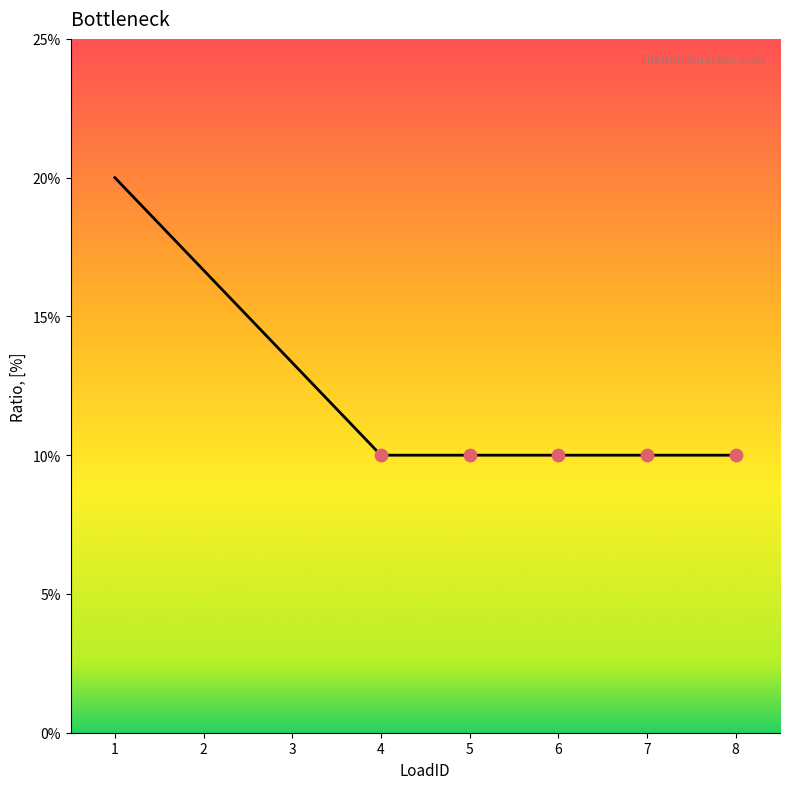

Between 7 and 4, which is larger?

7